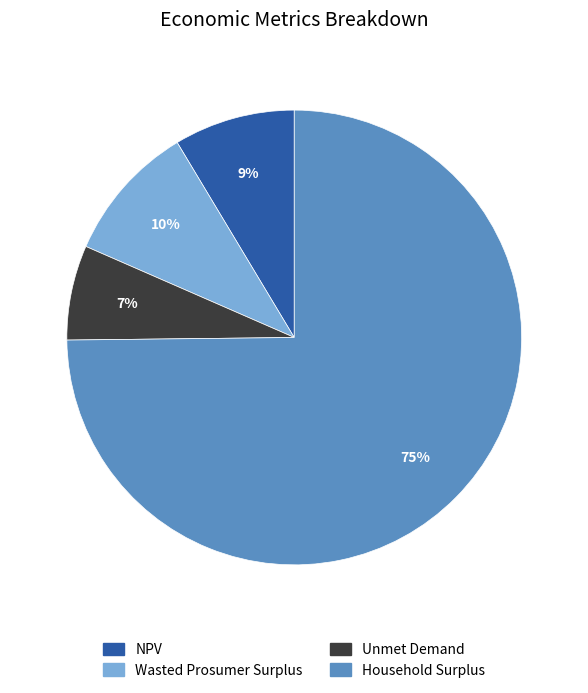

What percentage is the NPV slice, to the nearest percent?

9%